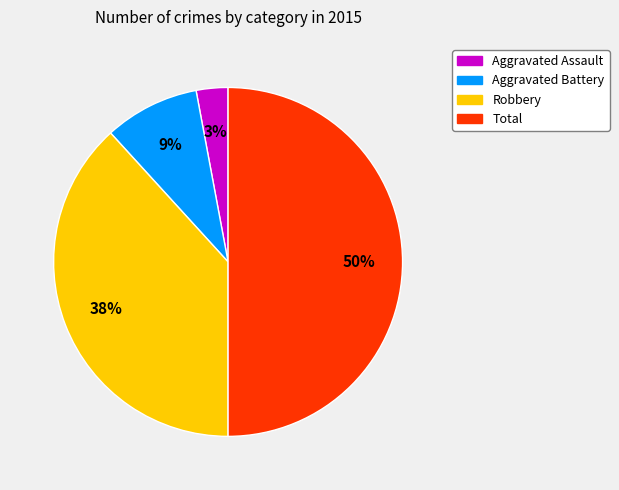

What is the smallest slice in the pie chart?

Aggravated Assault